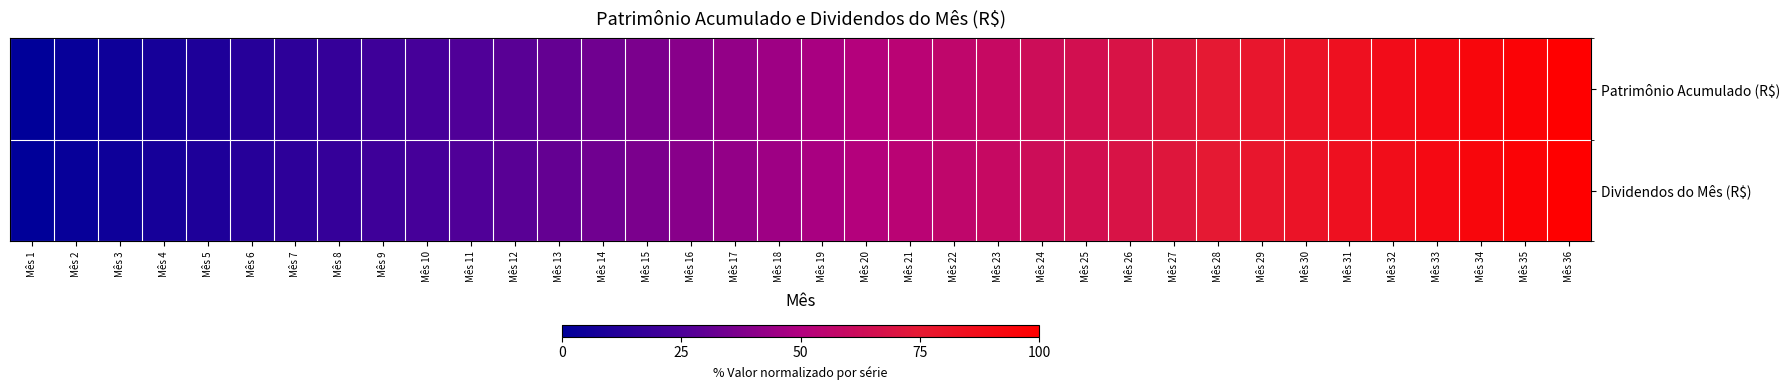

Which label corresponds to the smallest value in the chart?

Mês 1